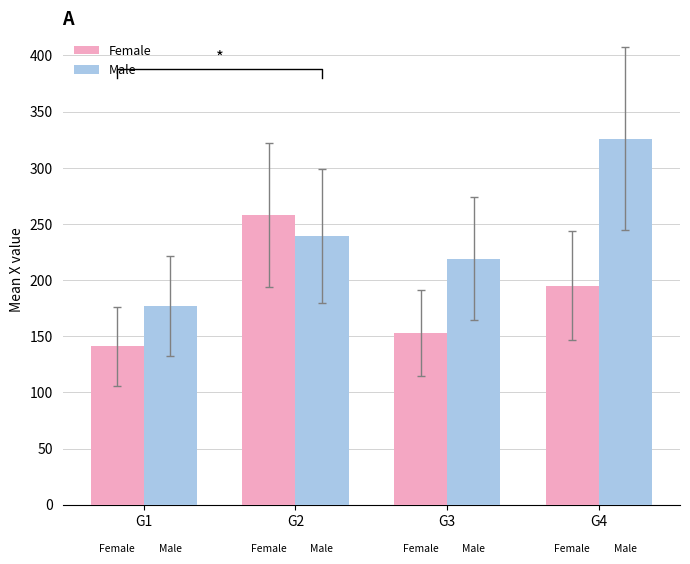

At which label is Male closest to 251?

G2